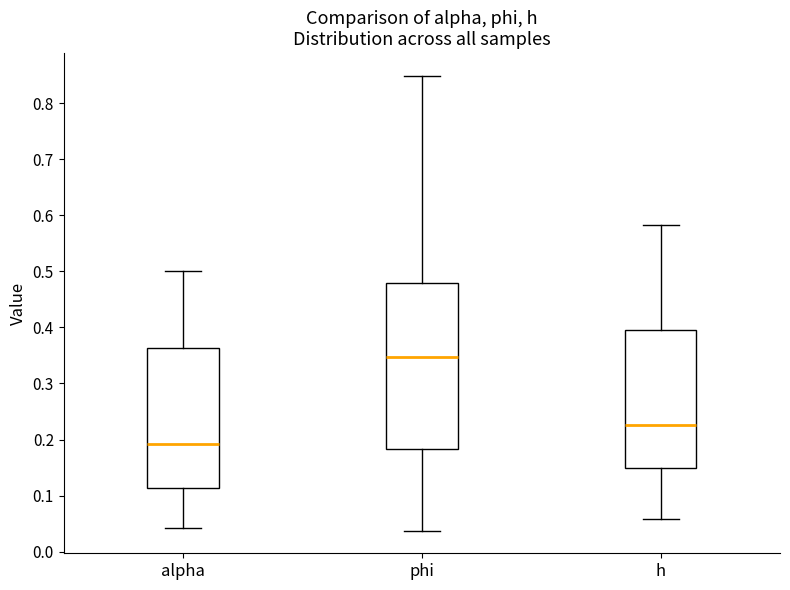

Which box has the lowest median line?

alpha